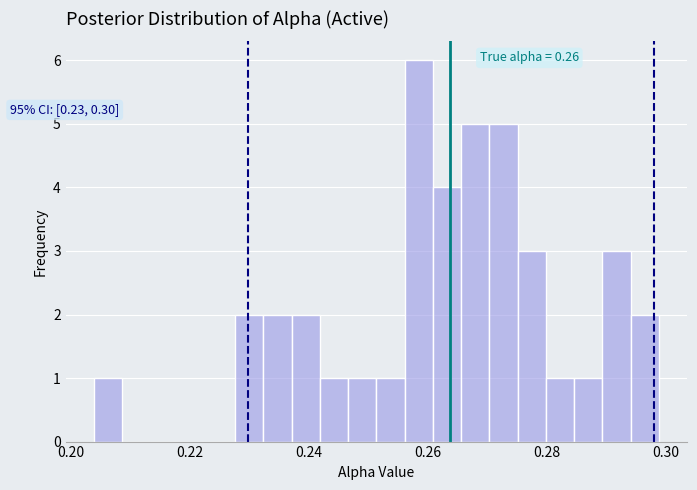

Around what value on the x-axis is the tallest bar? Give the approximate position of its centre, as read against the axis.

0.258